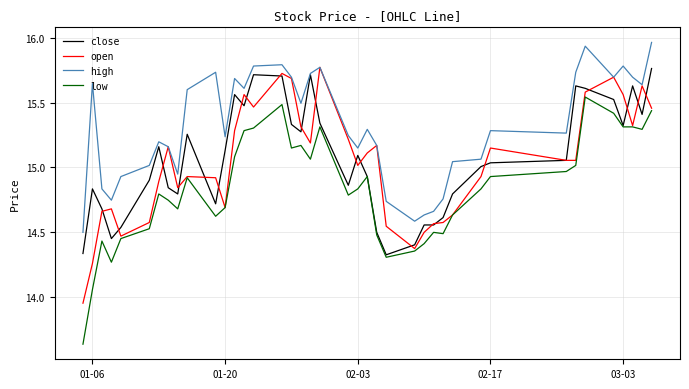

Which series has the largest total across all categories?

high